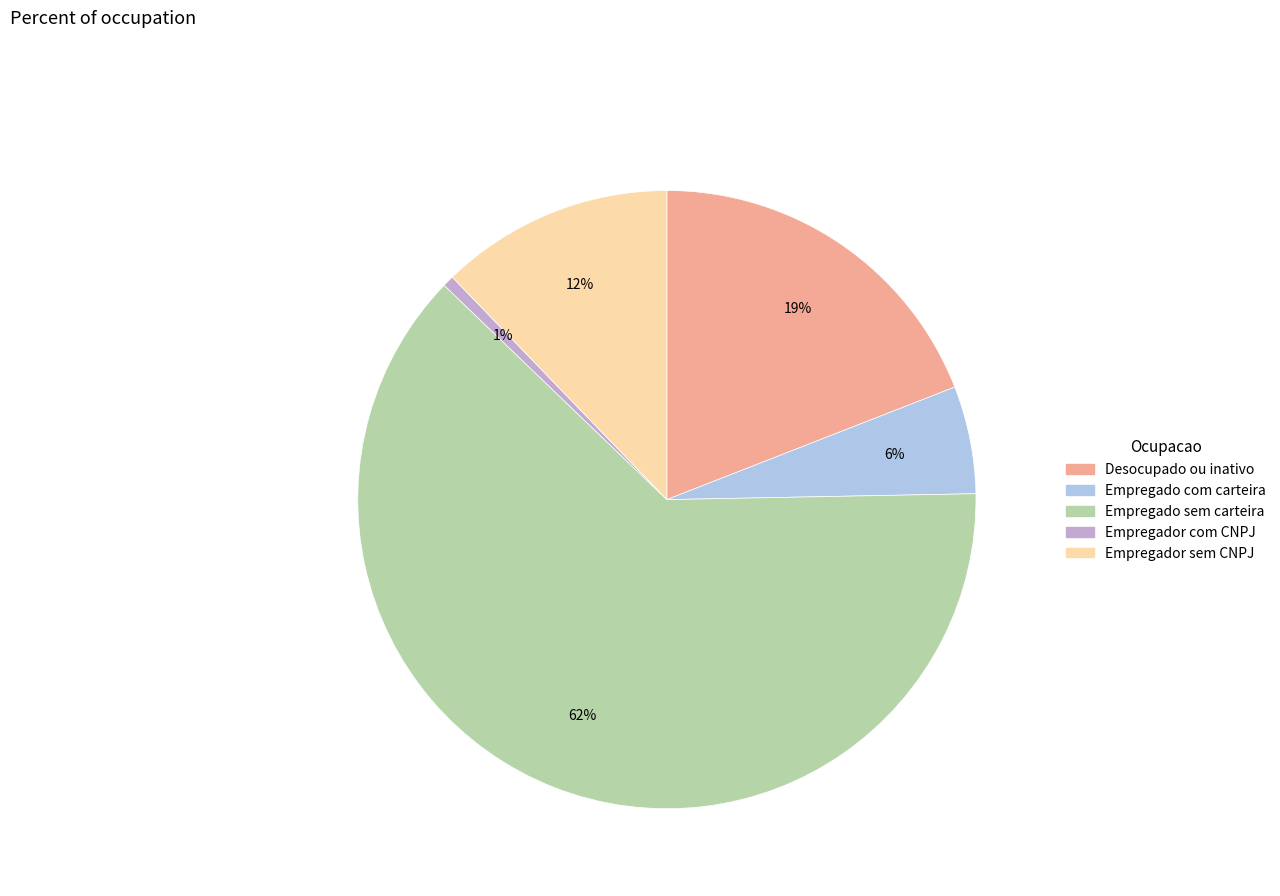

True or false: Empregado com carteira accounts for 1% of the total.

False